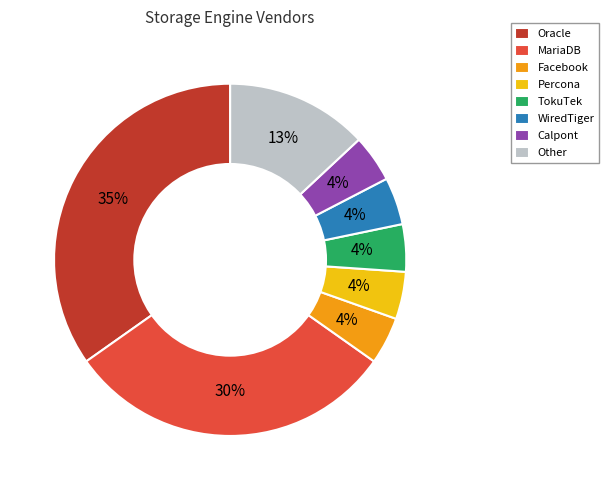

Combined, do Oracle and MariaDB account for over 50%?

Yes